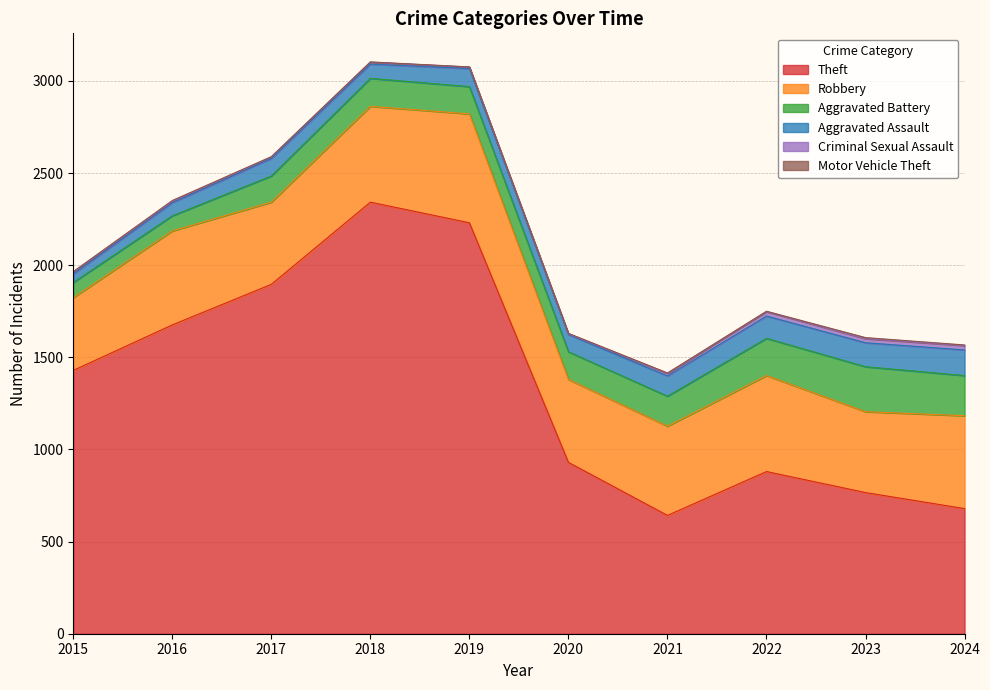

Reading left to right, what are all the values shown in this chart?

Theft: 1429	1676	1896	2342	2230	930	642	880	766	679
Robbery: 395	510	446	520	591	450	484	521	439	504
Aggravated Battery: 82	82	142	152	148	150	163	202	244	218
Aggravated Assault: 46	71	95	77	98	94	110	121	130	139
Criminal Sexual Assault: 12	8	8	11	8	3	14	24	22	24
Motor Vehicle Theft: 1	4	2	1	1	3	2	2	6	3